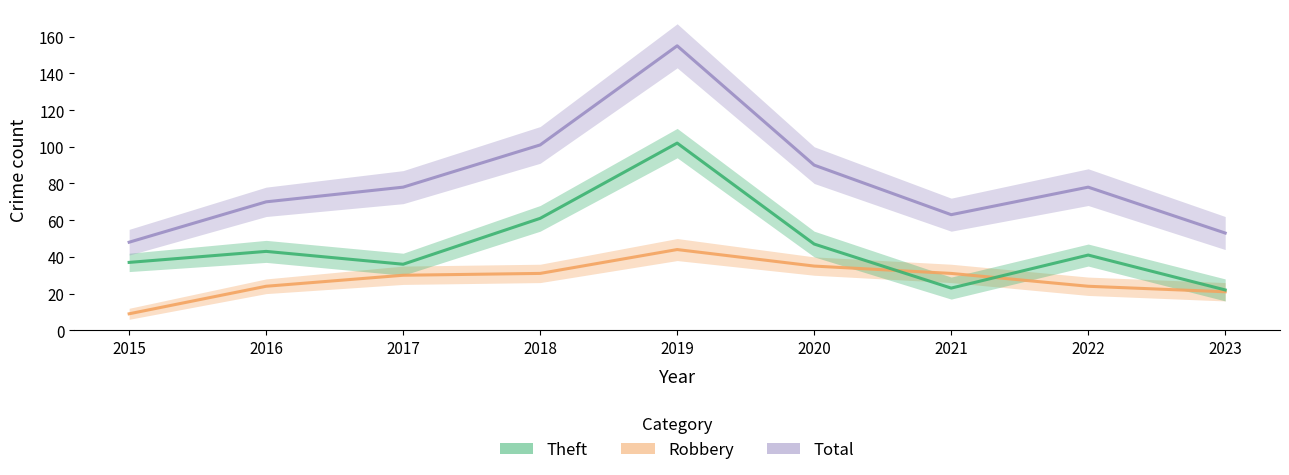

Which category has the highest value in the Robbery series?

2019